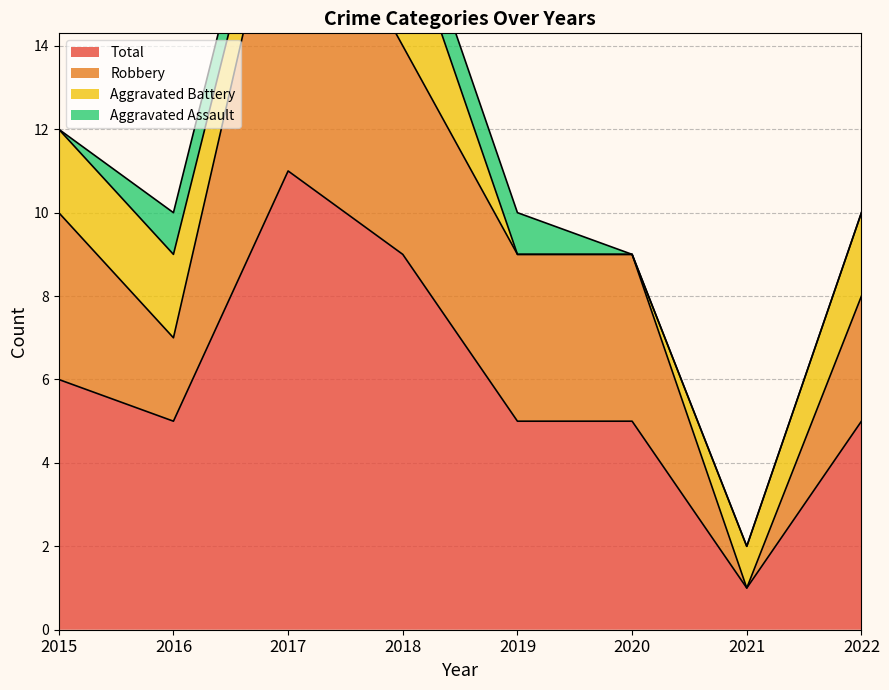

True or false: Total and Robbery cross at least once.

False